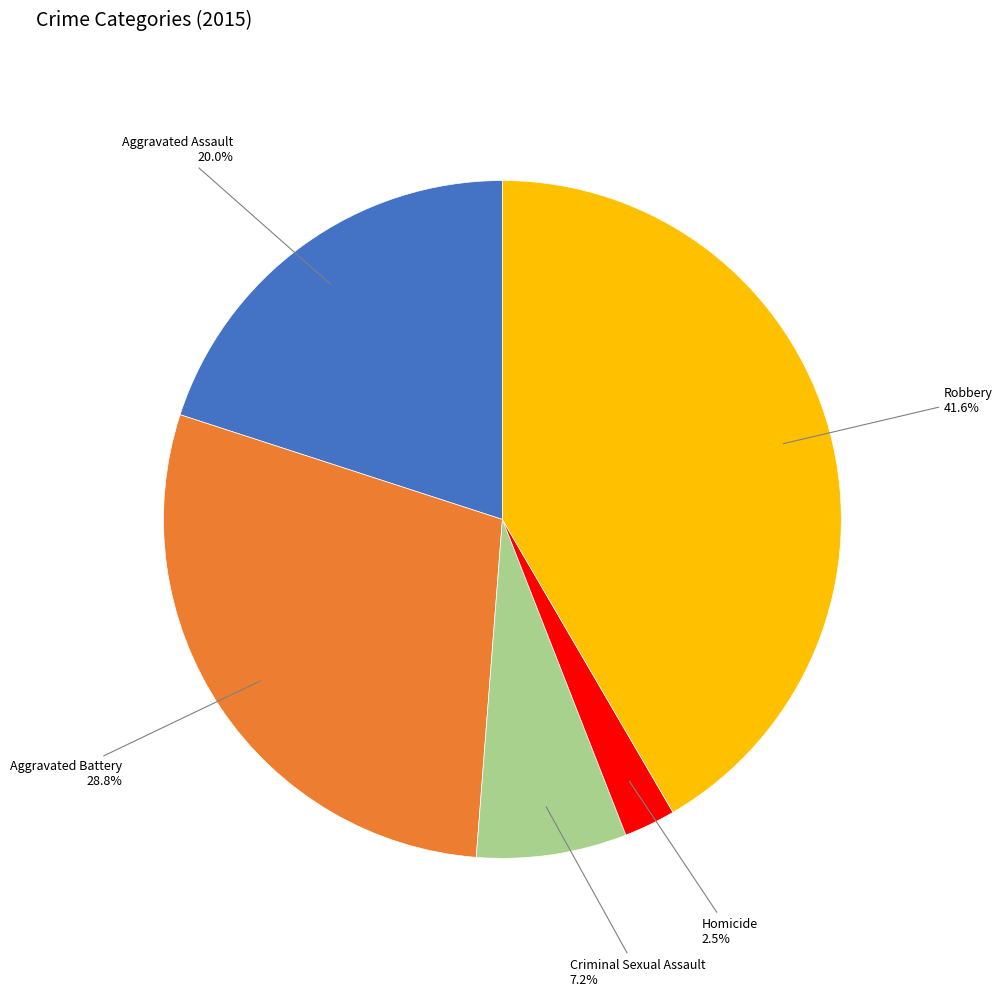

Is there any slice that represents more than half of the pie?

No